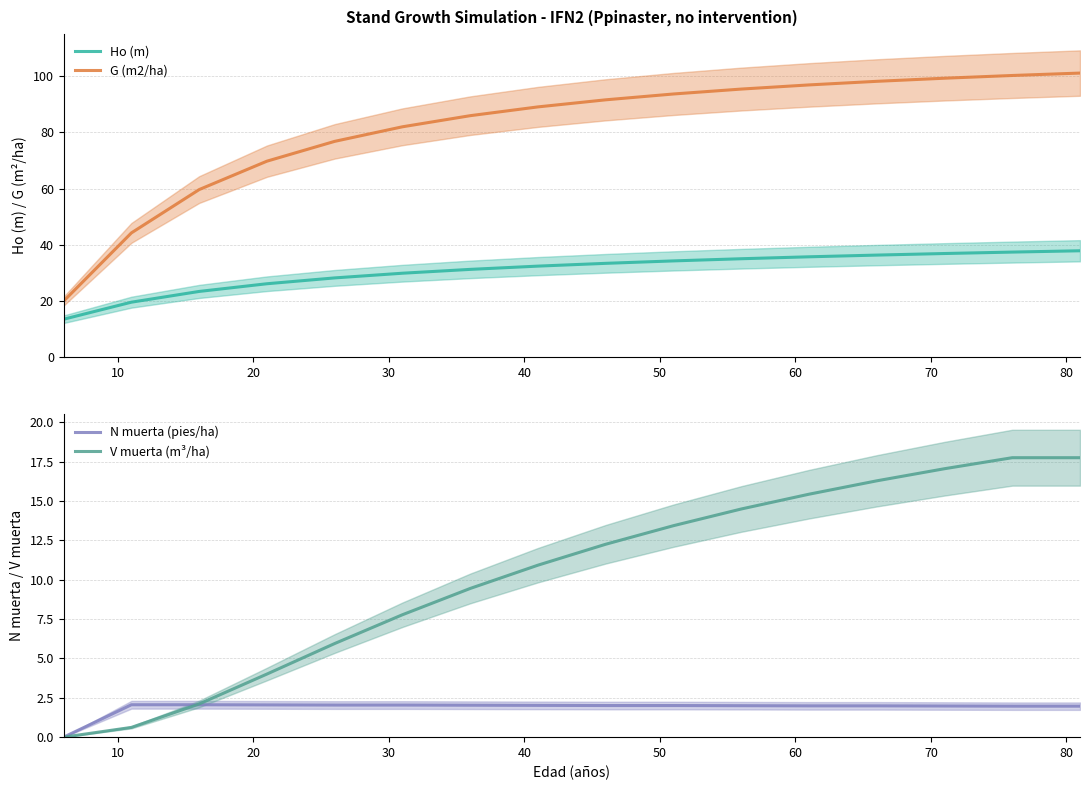

How many values in the G (m2/ha) series are below 91?

8